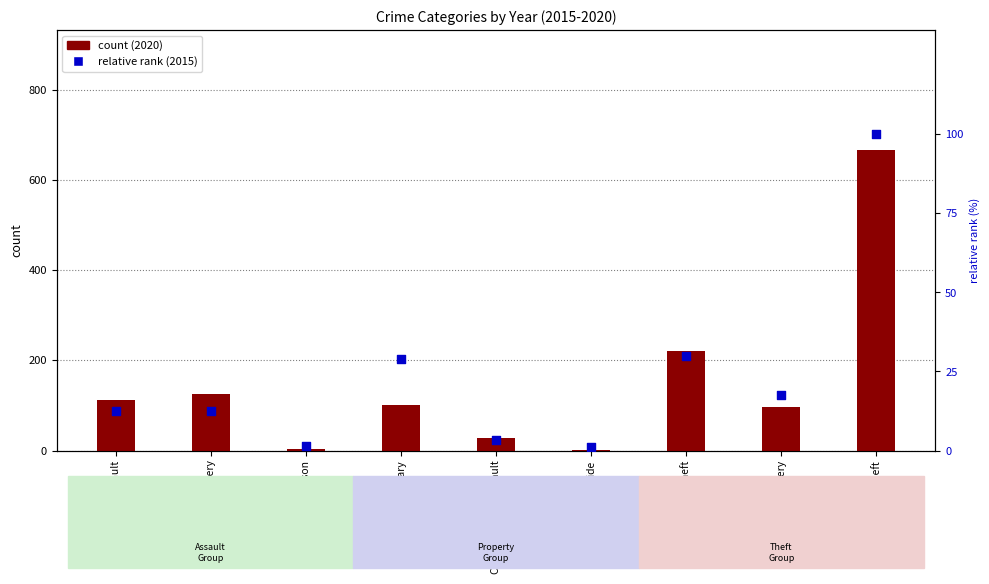

Which series contains the lowest Y value?

2015 relative rank